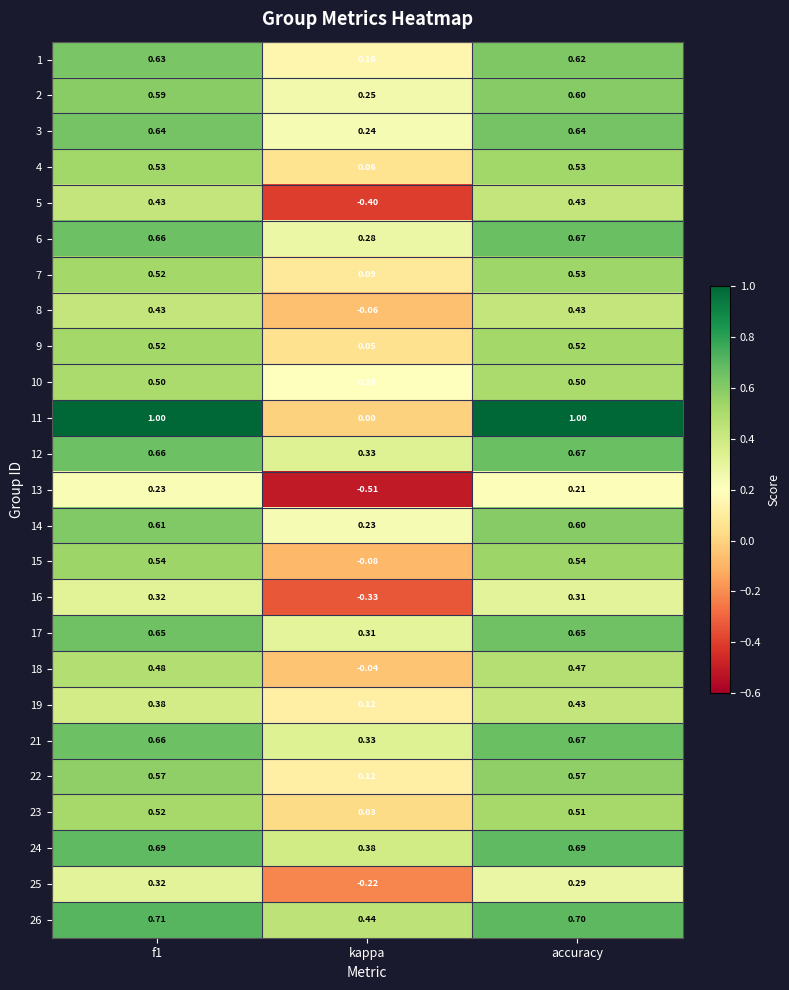

How many series are shown in this chart?

25